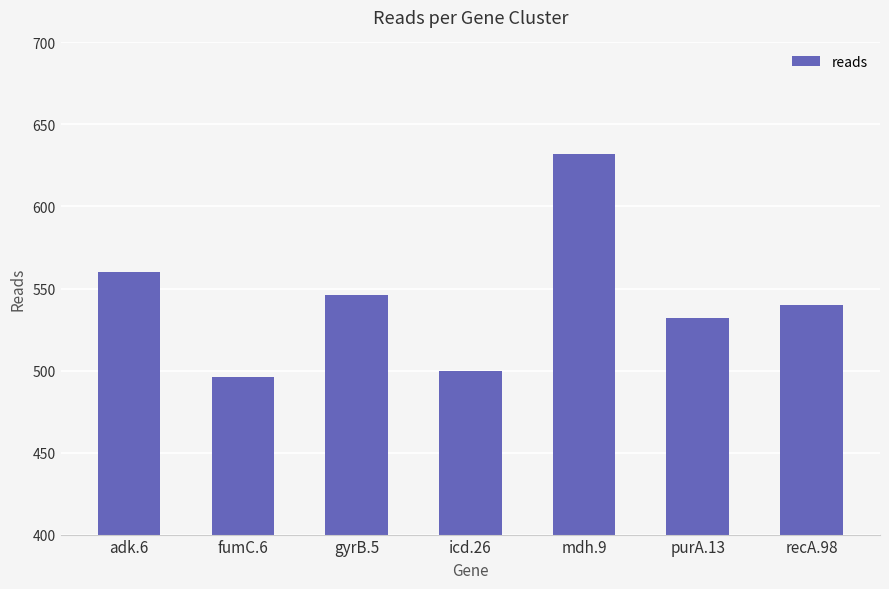

What is the change in value from icd.26 to purA.13?

+32